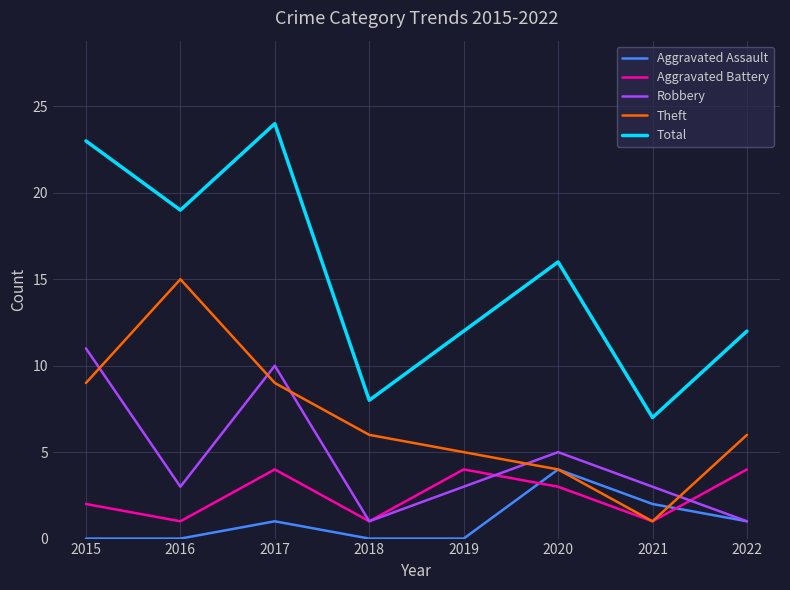

What is the sum of all Robbery values?

37